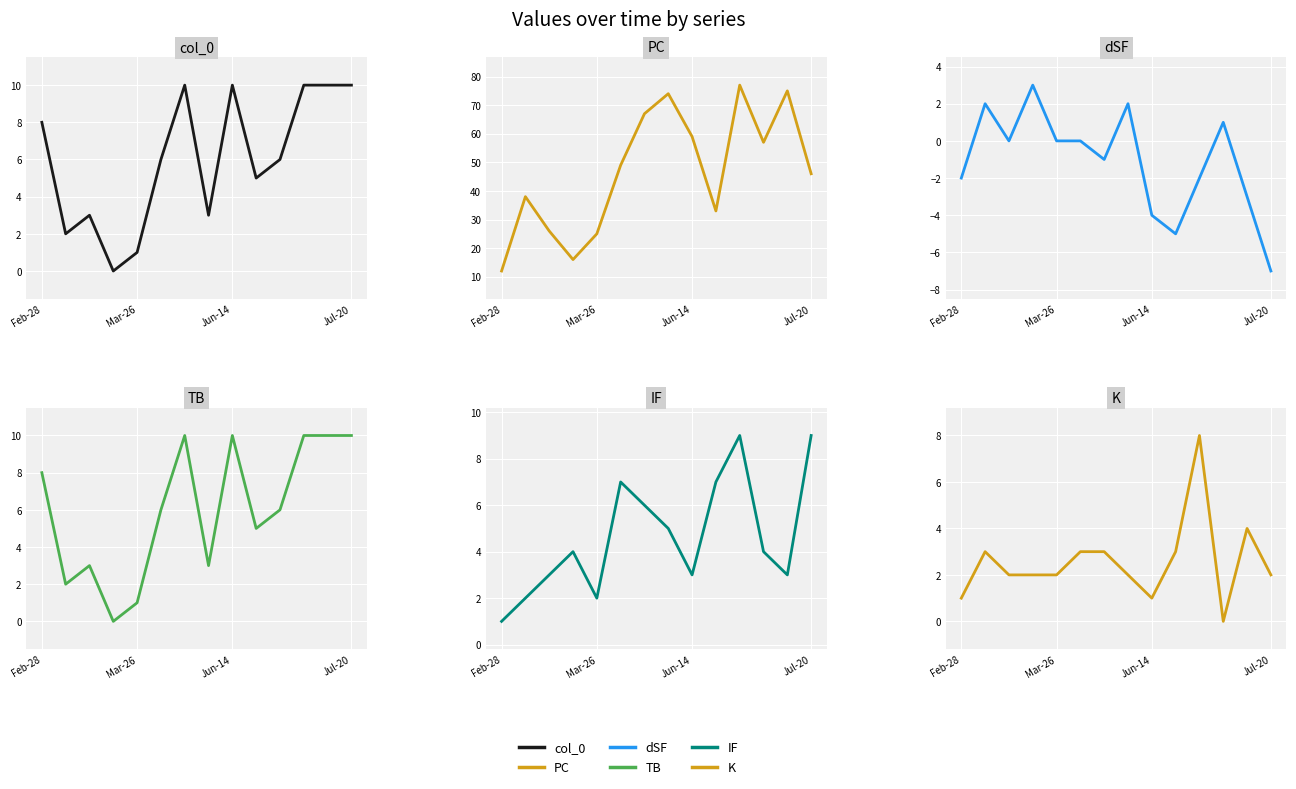

True or false: col_0 has more than 1 interior local peaks.

True